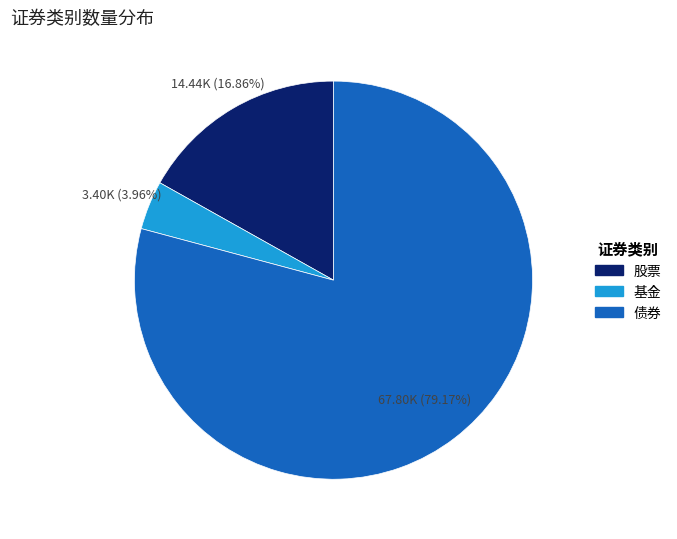

How many segments does this pie chart have?

3